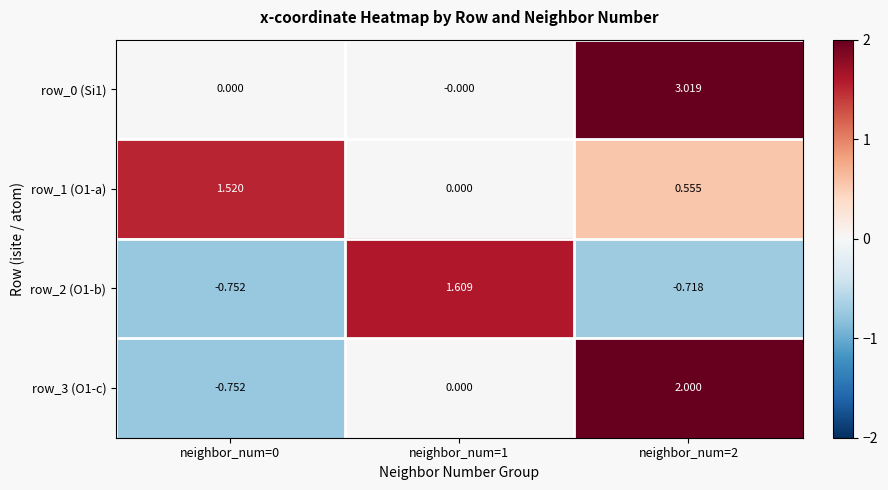

How many values in the row_1 (O1-a) series exceed 0?

2